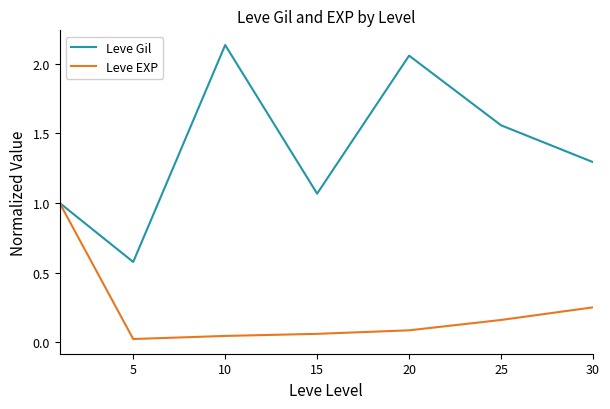

Which series has the largest total across all categories?

Leve Gil